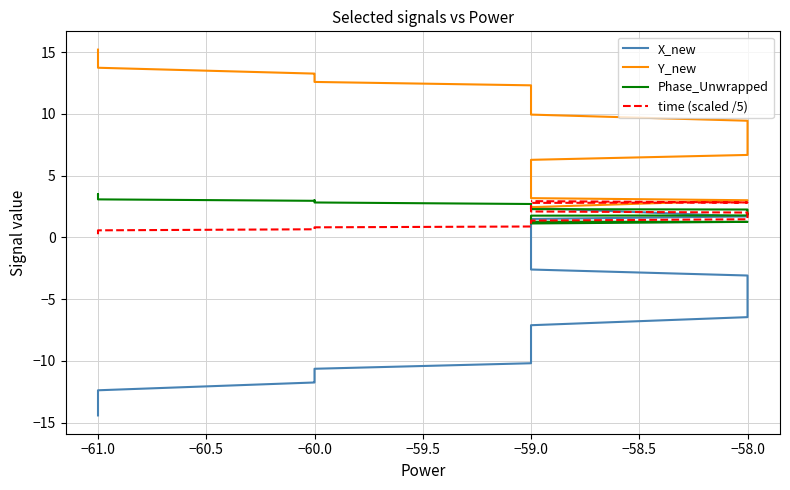

How many distinct data groups are displayed?

4